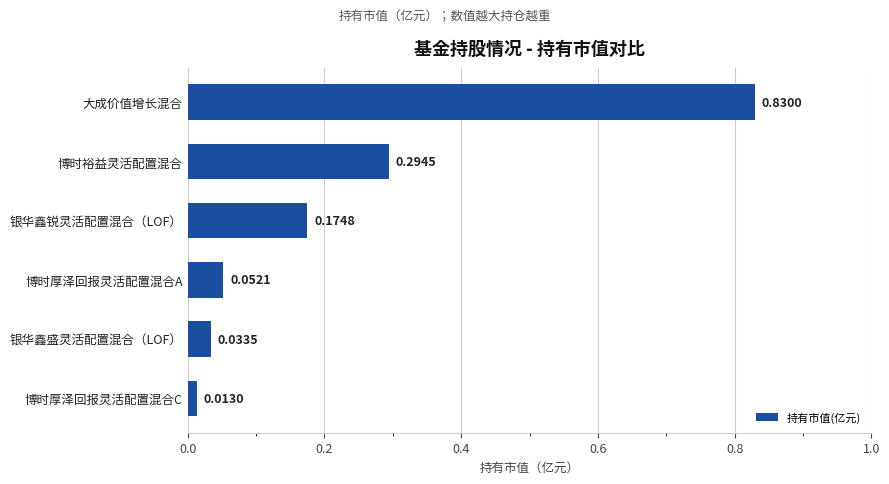

Which category has the lowest value across all series?

博时厚泽回报灵活配置混合C